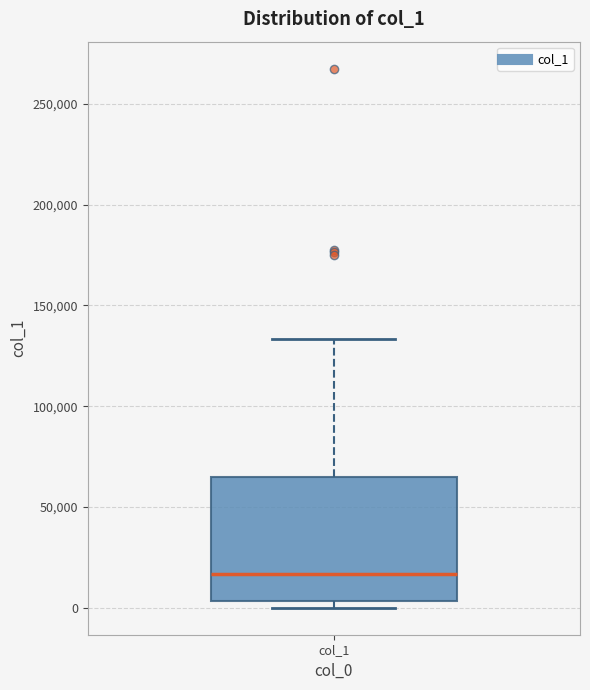

Where is the upper edge of the box for col_1 on the y-axis? The values are not printed on the chart, so give them approximately, as read against the axis.

65000